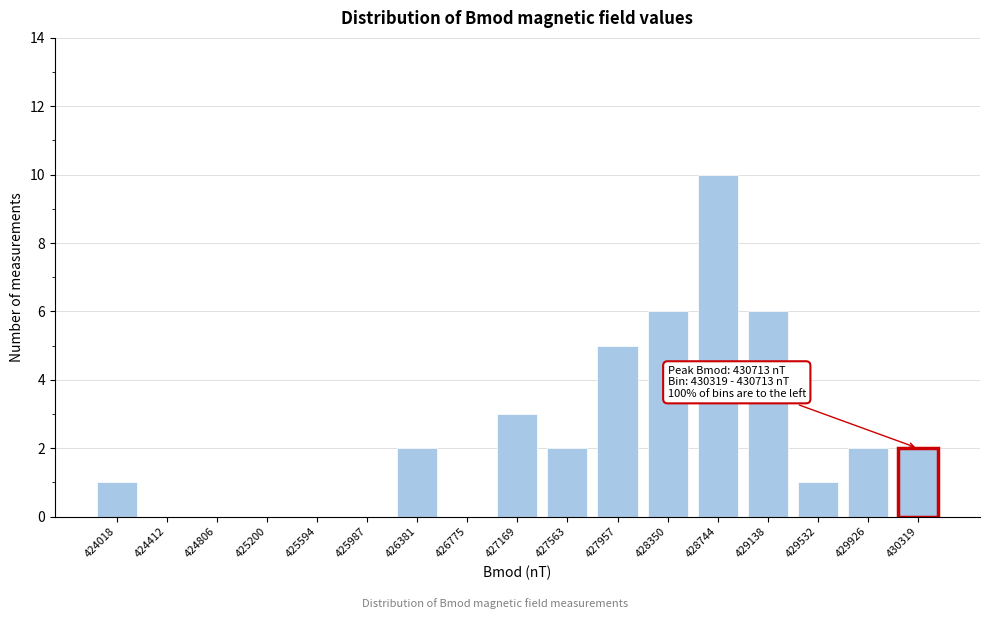

Reading left to right, transcribe all the data shown in this chart.

424018=1	424412=0	424806=0	425200=0	425594=0	425987=0	426381=2	426775=0	427169=3	427563=2	427957=5	428350=6	428744=10	429138=6	429532=1	429926=2	430319=2